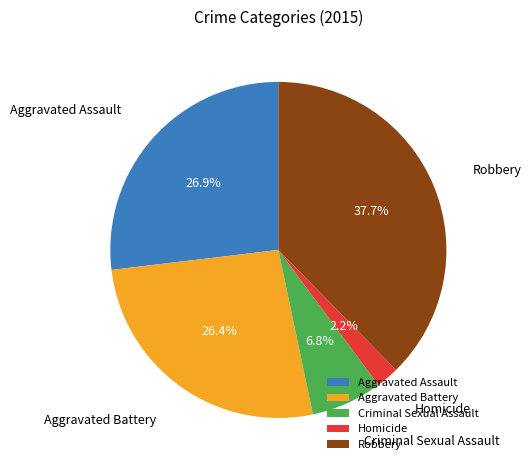

Combined, do Aggravated Assault and Aggravated Battery account for over 50%?

Yes